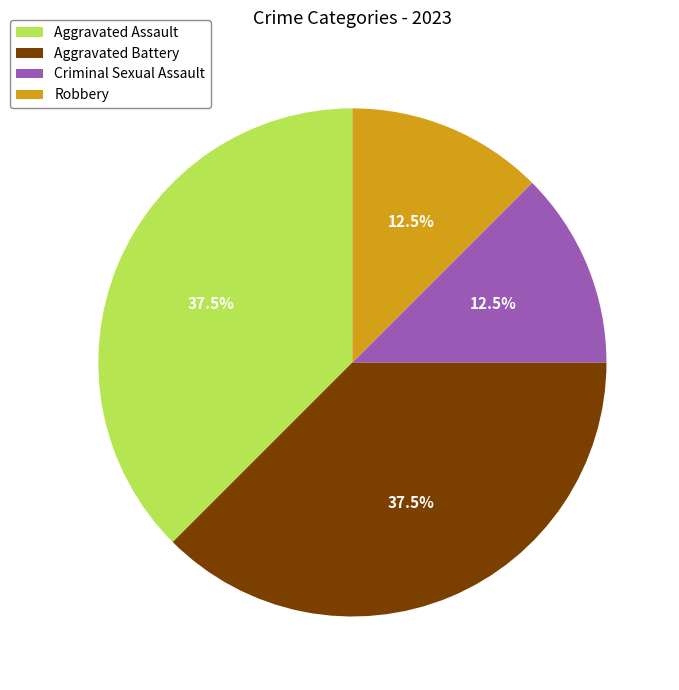

What percentage do Aggravated Battery and Robbery together represent?

50.0%